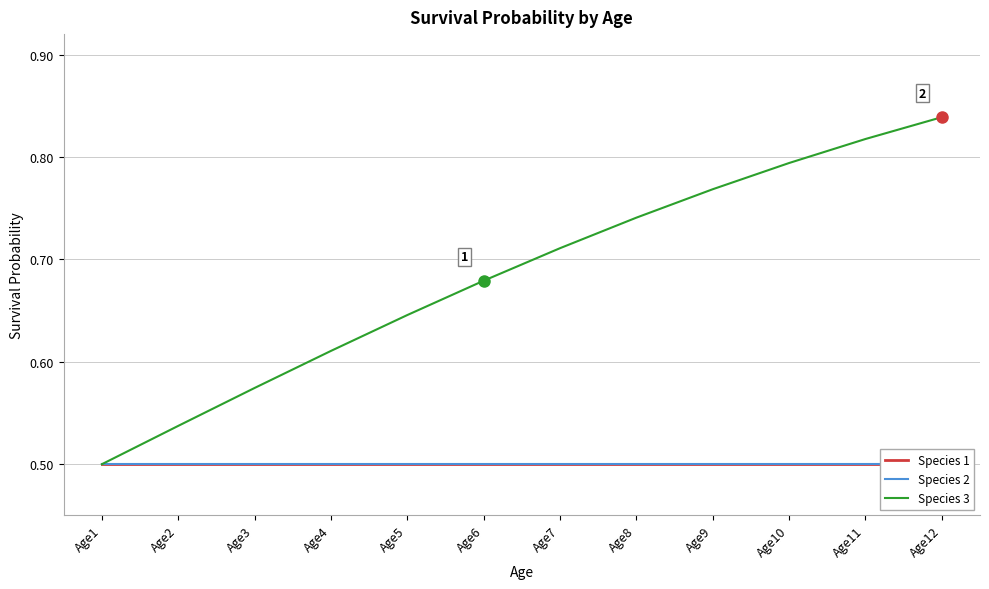

Between Age2 and Age10, which series saw the biggest shift?

Species 3